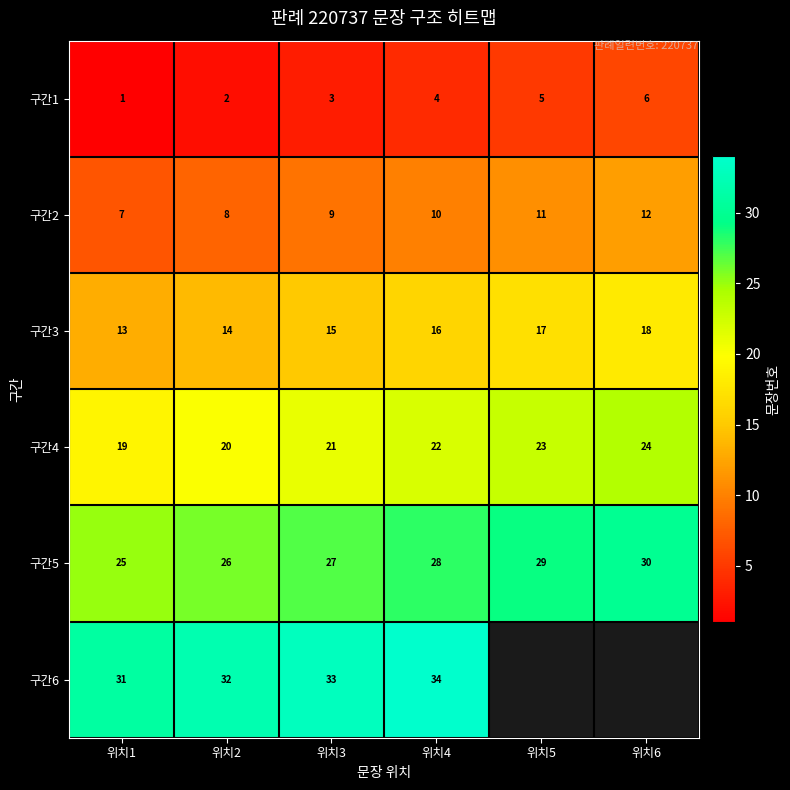

What is the minimum value shown in the chart?

1.0